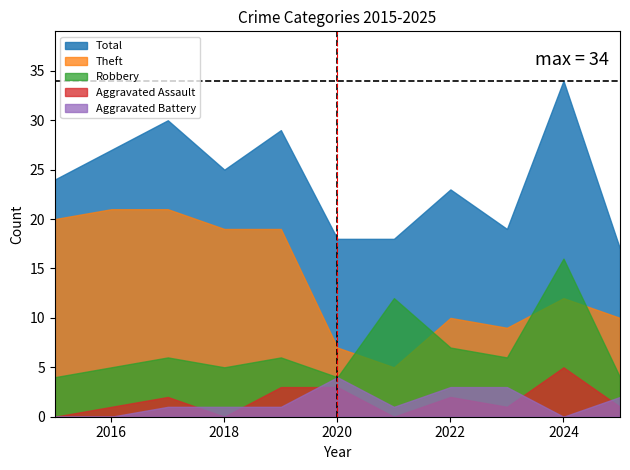

True or false: Total has a value of 25 at 2021.

False